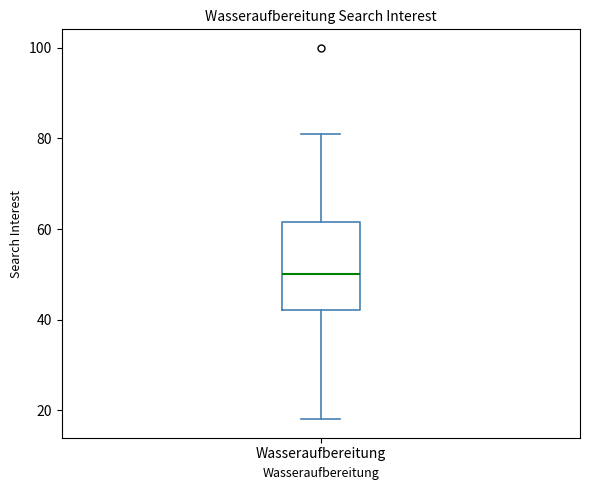

Transcribe this box plot: give where the median line is, the range the box spans, and where the two whiskers end, as read against the y-axis. The values are not printed on the chart, so give them approximately, as read against the axis.

median 50, box 42 to 62, whiskers 18 to 82